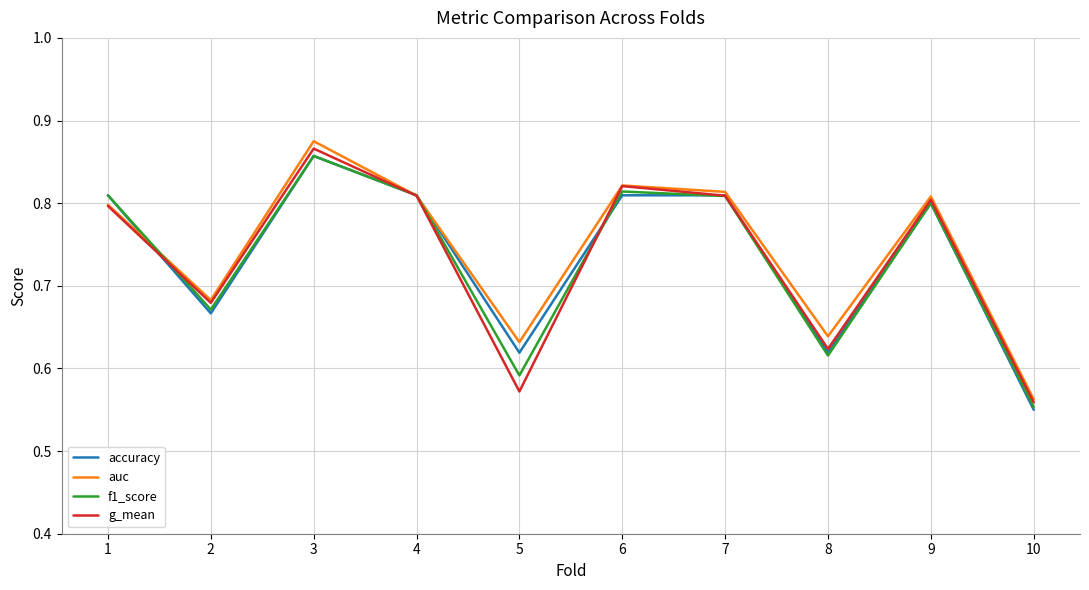

Does the chart have visible grid lines?

Yes